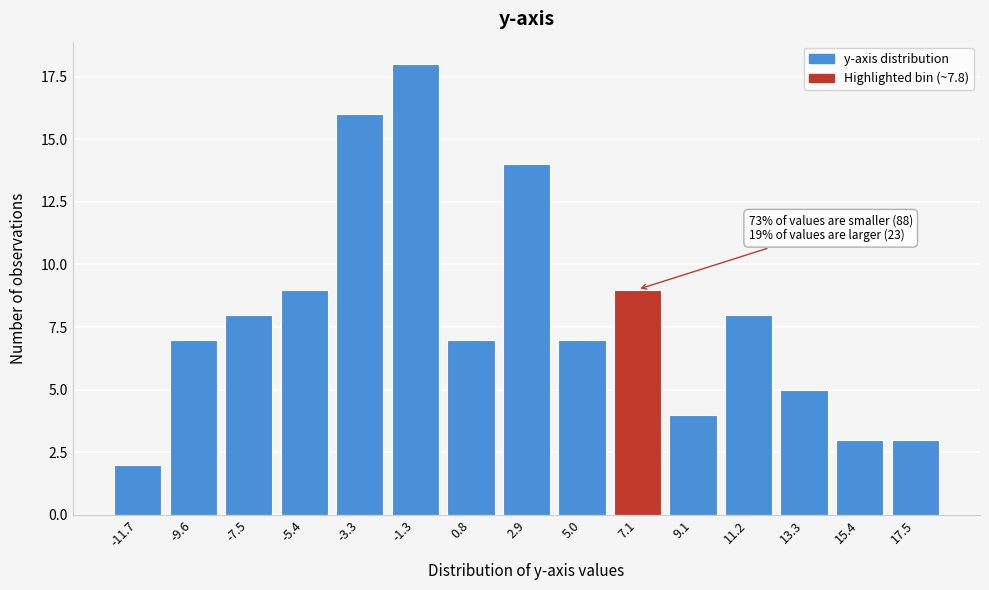

Reading left to right, list all the values displayed in this chart.

2	7	8	9	16	18	7	14	7	9	4	8	5	3	3